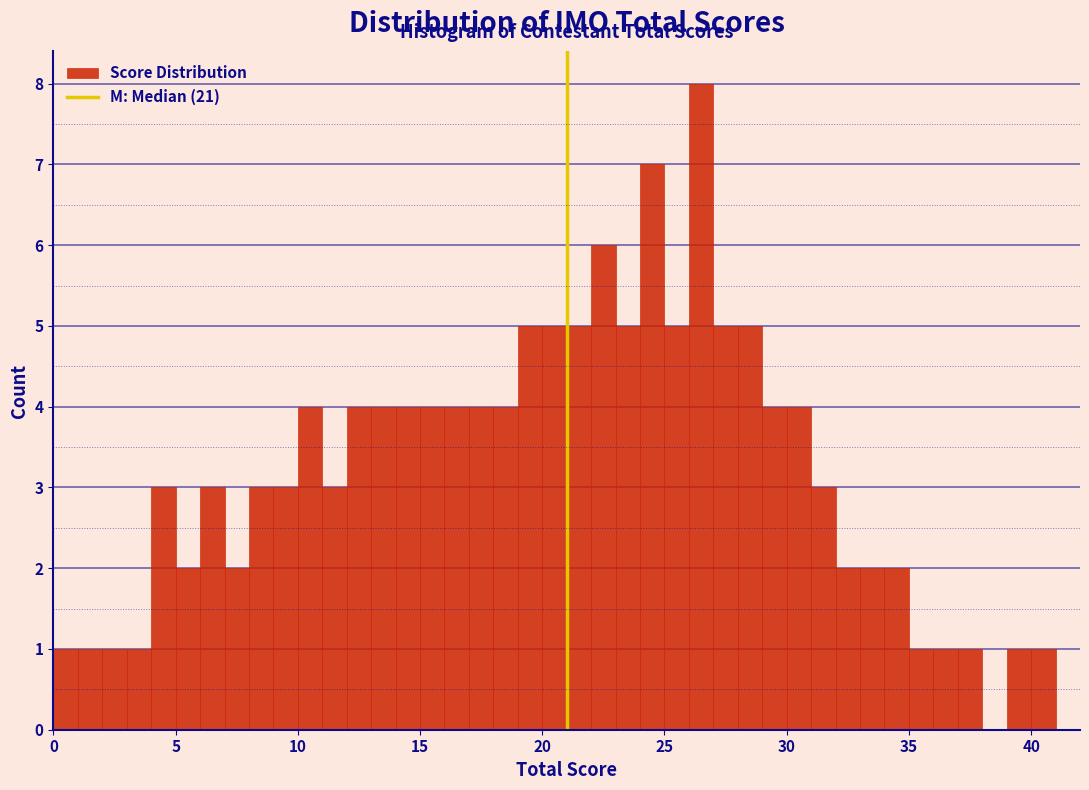

Around what value on the x-axis is the tallest bar? Give the approximate position of its centre, as read against the axis.

26.5